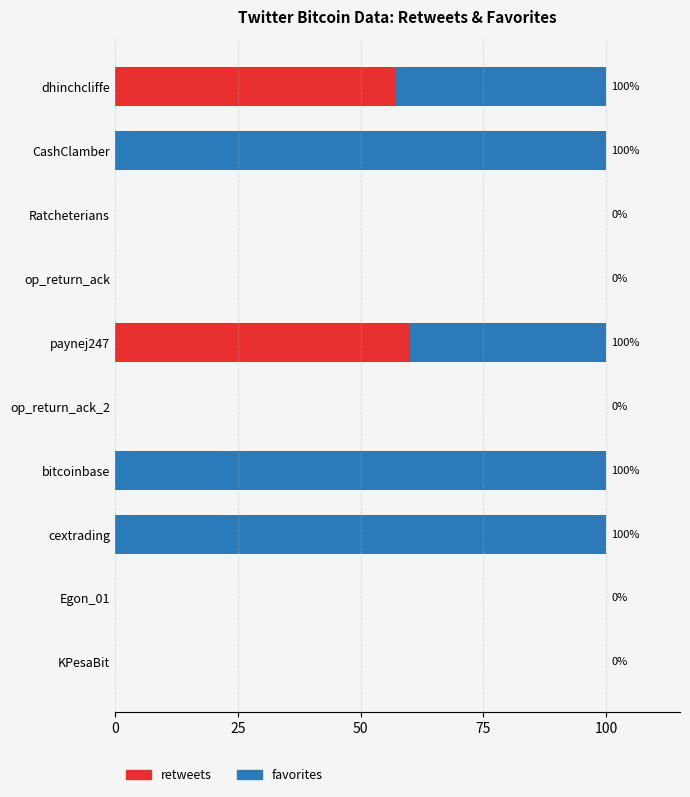

Is it true that retweets equals 0.0 at cextrading?

True